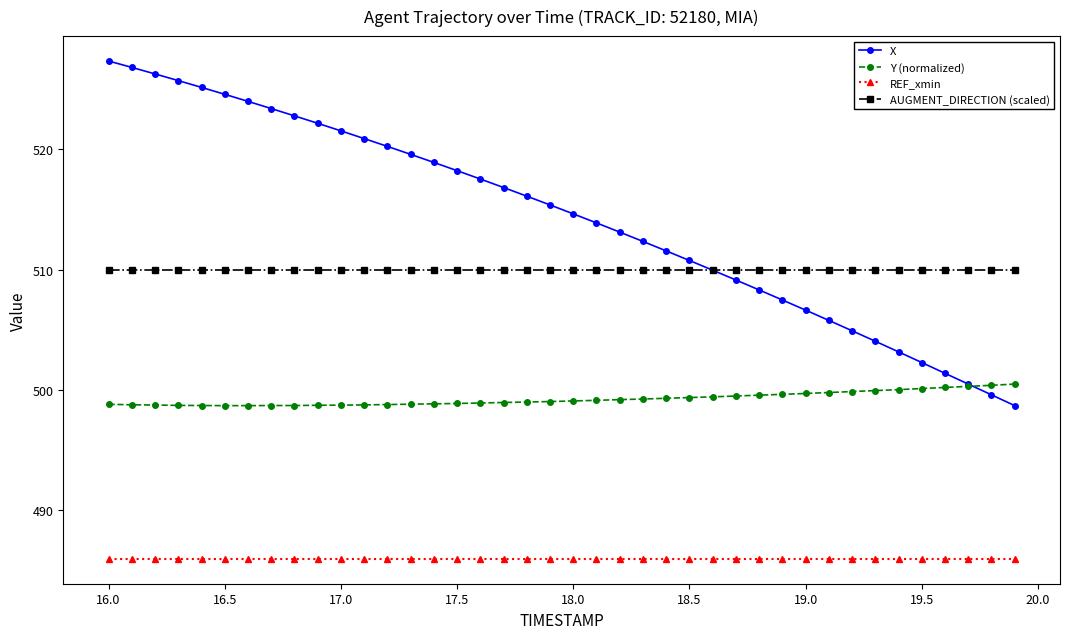

Which series has the largest total across all categories?

X